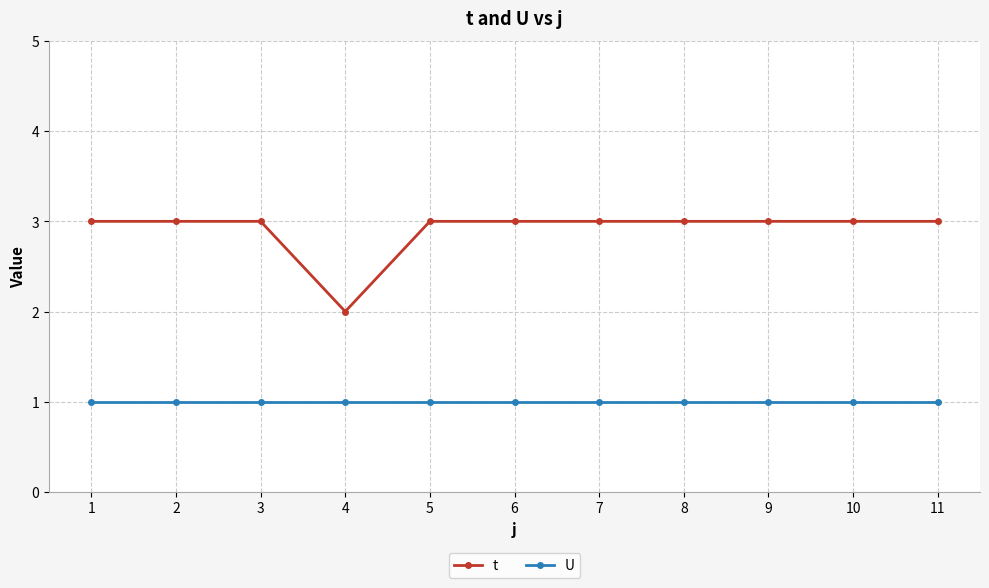

What is the approximate value of t at 3?

3